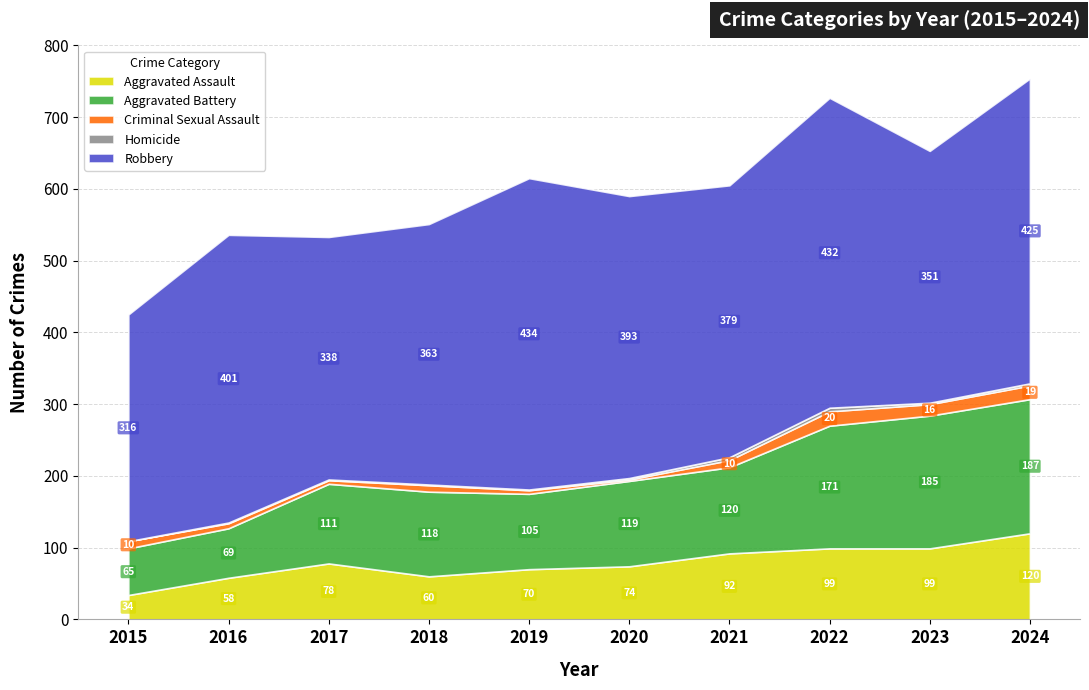

Which has a higher value, 2020 or 2017?

2017